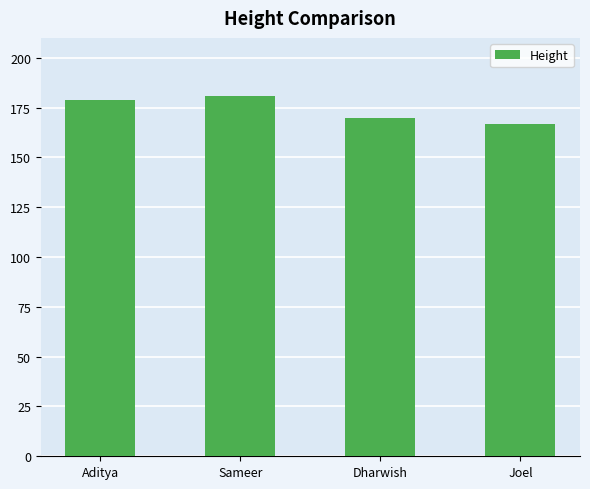

What is the value of the 1st bar from the left?

179